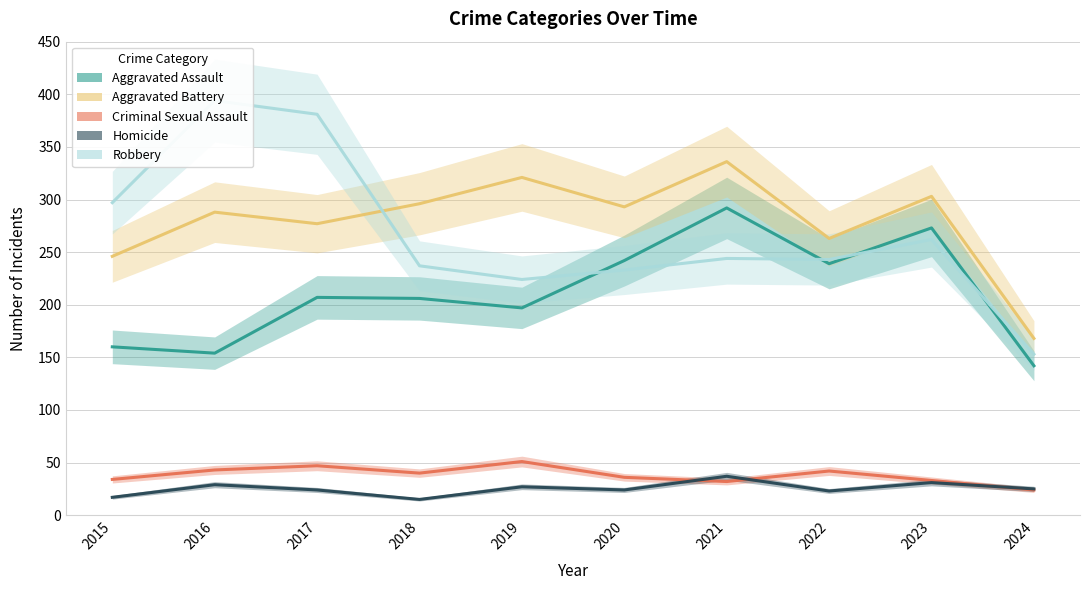

True or false: Robbery and Homicide intersect in this chart.

False